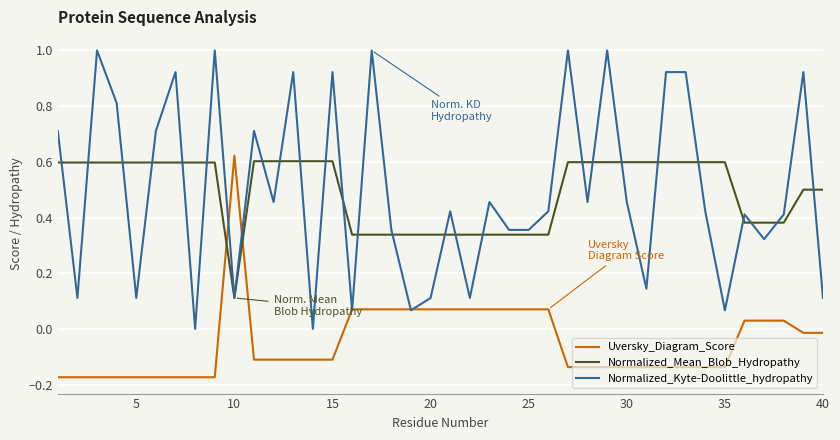

What is the maximum value shown in the chart?

1.0